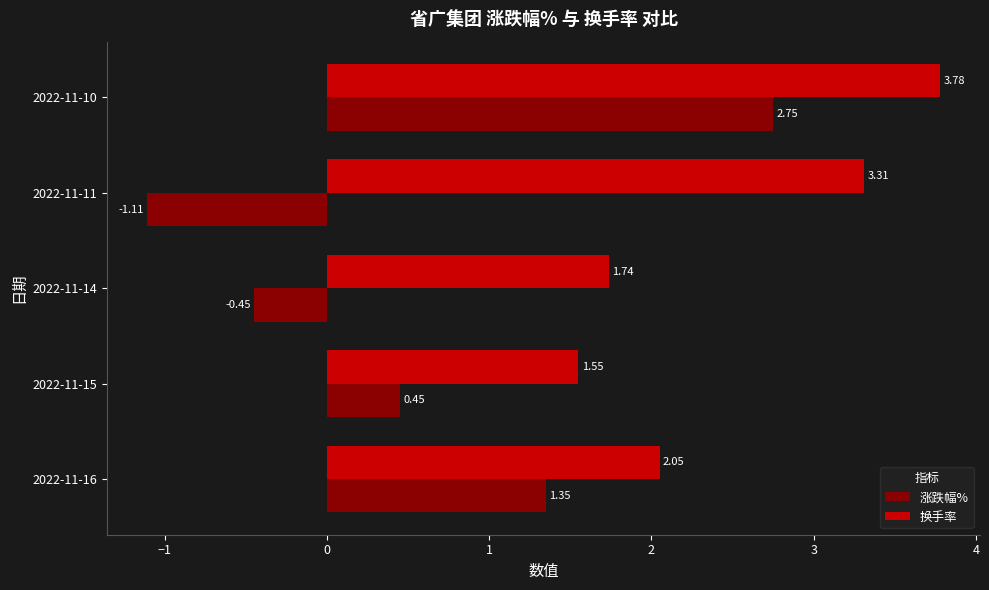

Is the value of 换手率 at 2022-11-16 greater than the value of 涨跌幅% at 2022-11-10?

No